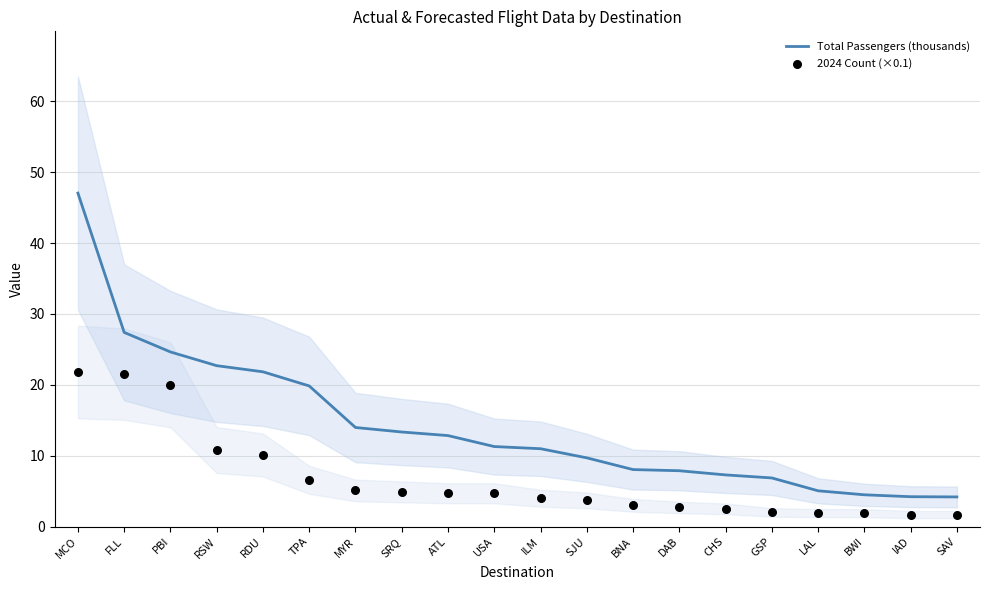

At which category is the sum across all series the highest?

MCO